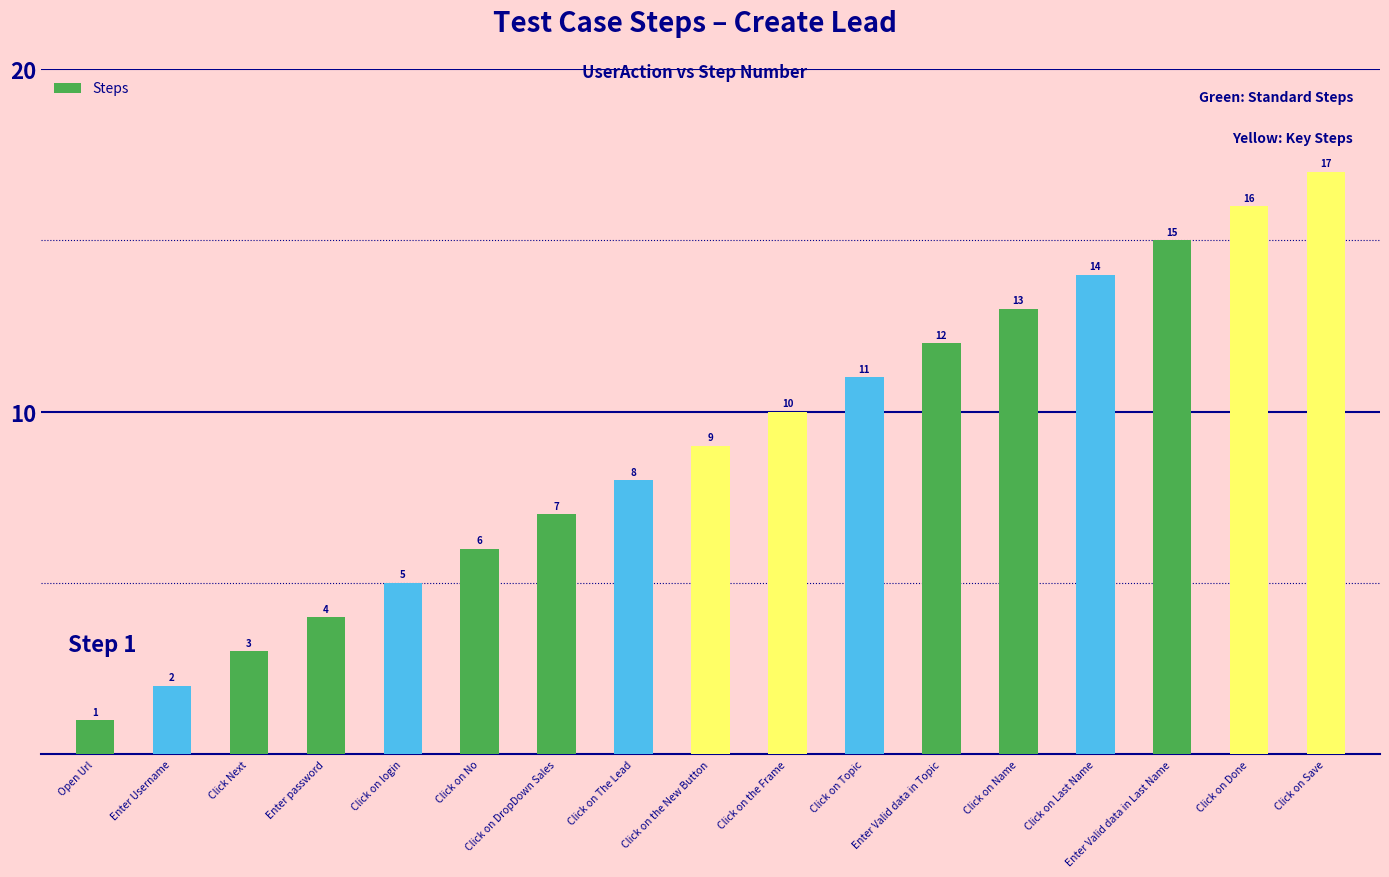

True or false: the data shows 14 at Click on Last Name.

True